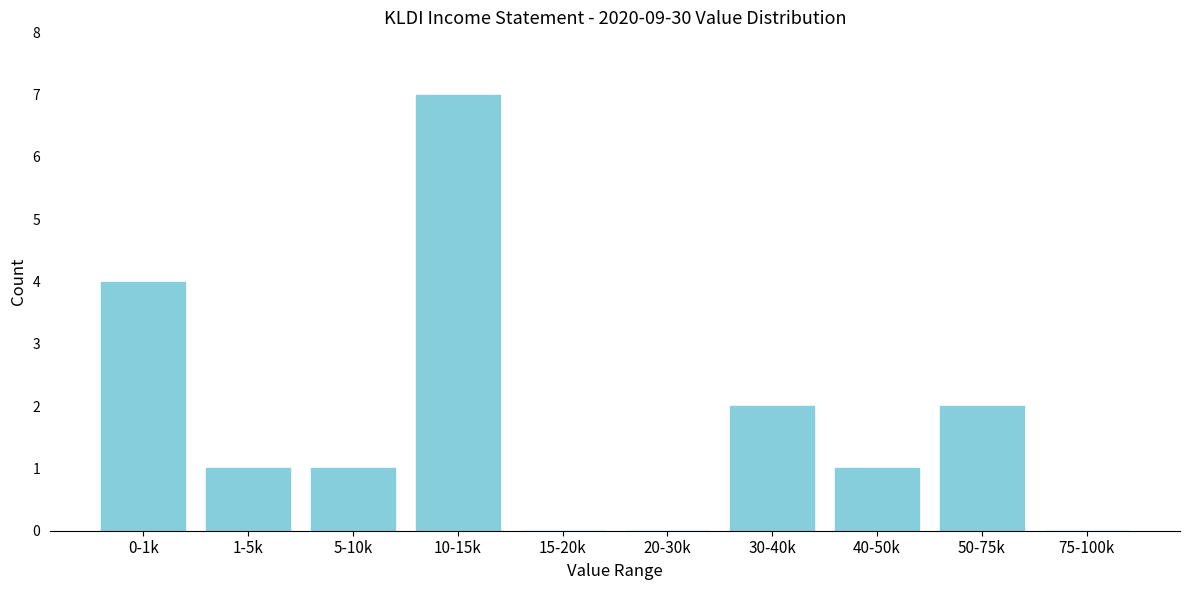

Reading left to right, transcribe all the data shown in this chart.

0-1k=4	1-5k=1	5-10k=1	10-15k=7	15-20k=0	20-30k=0	30-40k=2	40-50k=1	50-75k=2	75-100k=0